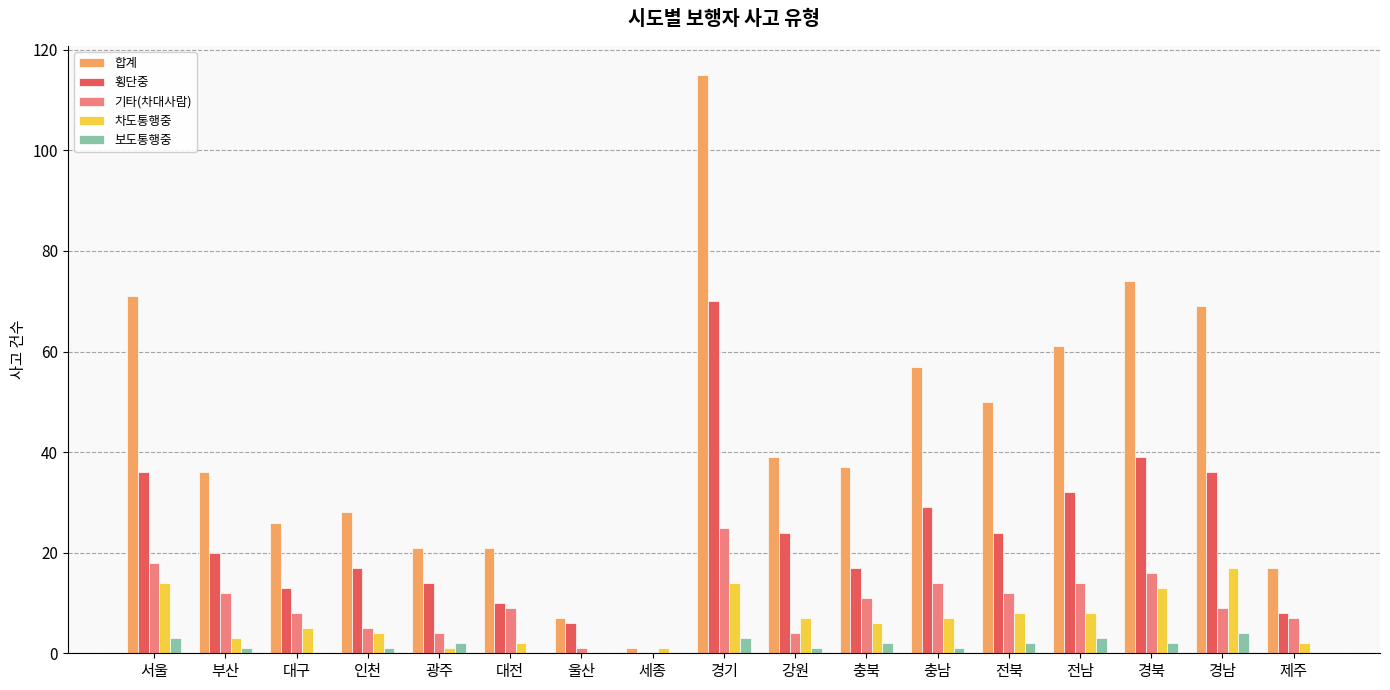

What is the greatest value displayed?

115